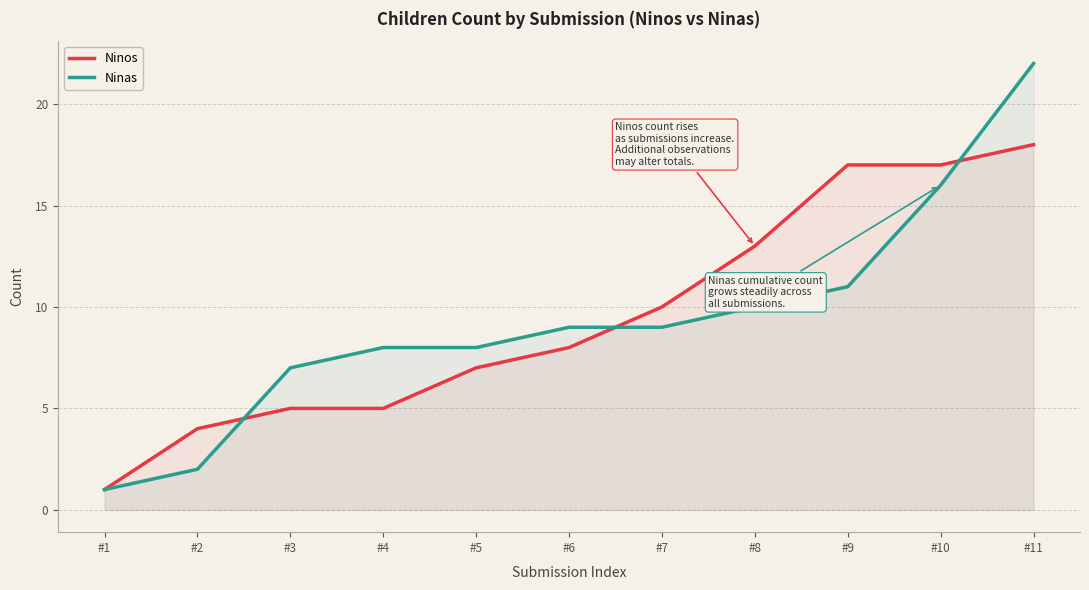

Rank the series by their average value, from lowest to highest.

Ninas, Ninos